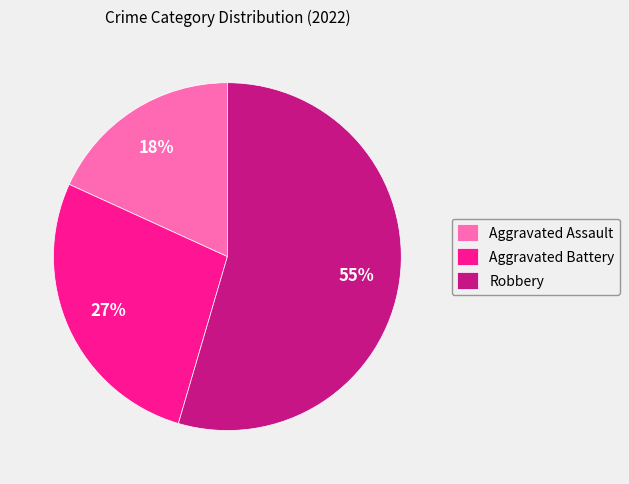

To the nearest percent, what is the difference between the Aggravated Battery and Aggravated Assault slice percentages?

9%